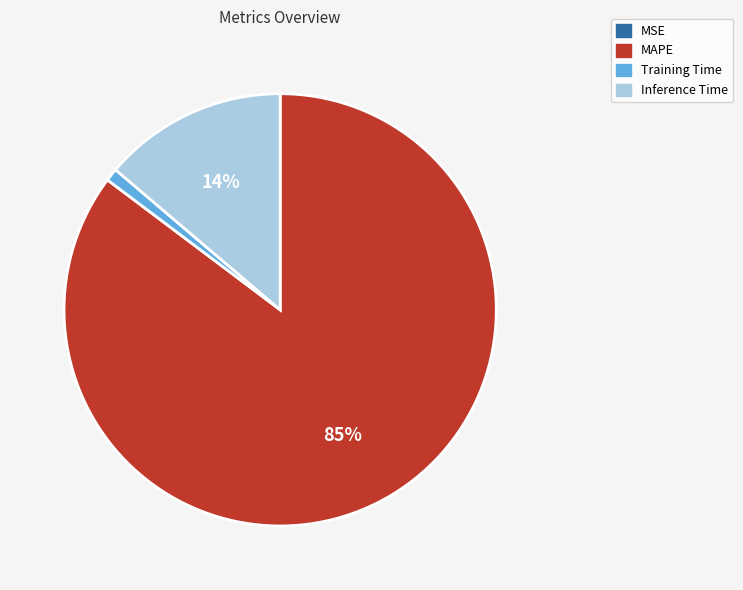

Between Training Time and Inference Time, which is larger?

Inference Time